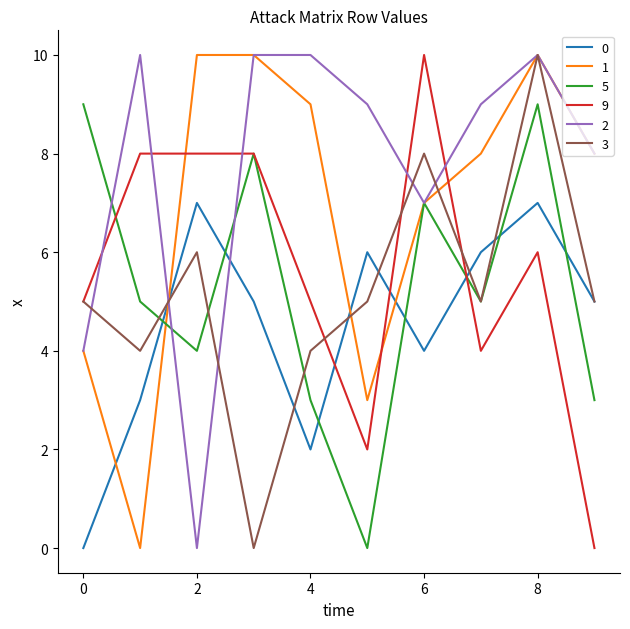

Does the chart display data point markers on the line(s)?

No